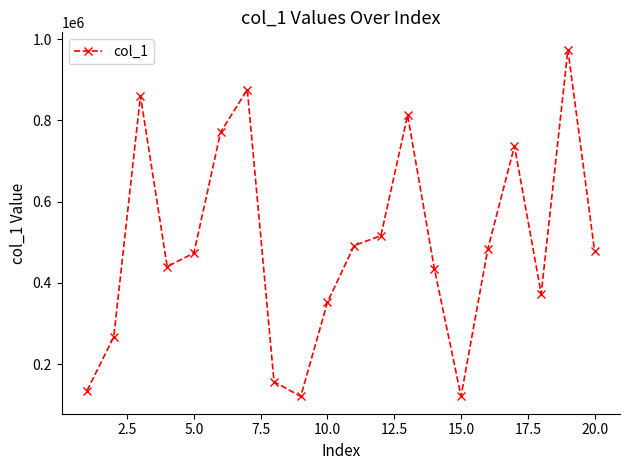

How many interior local valleys (lower than both neighbors) does the data have?

4